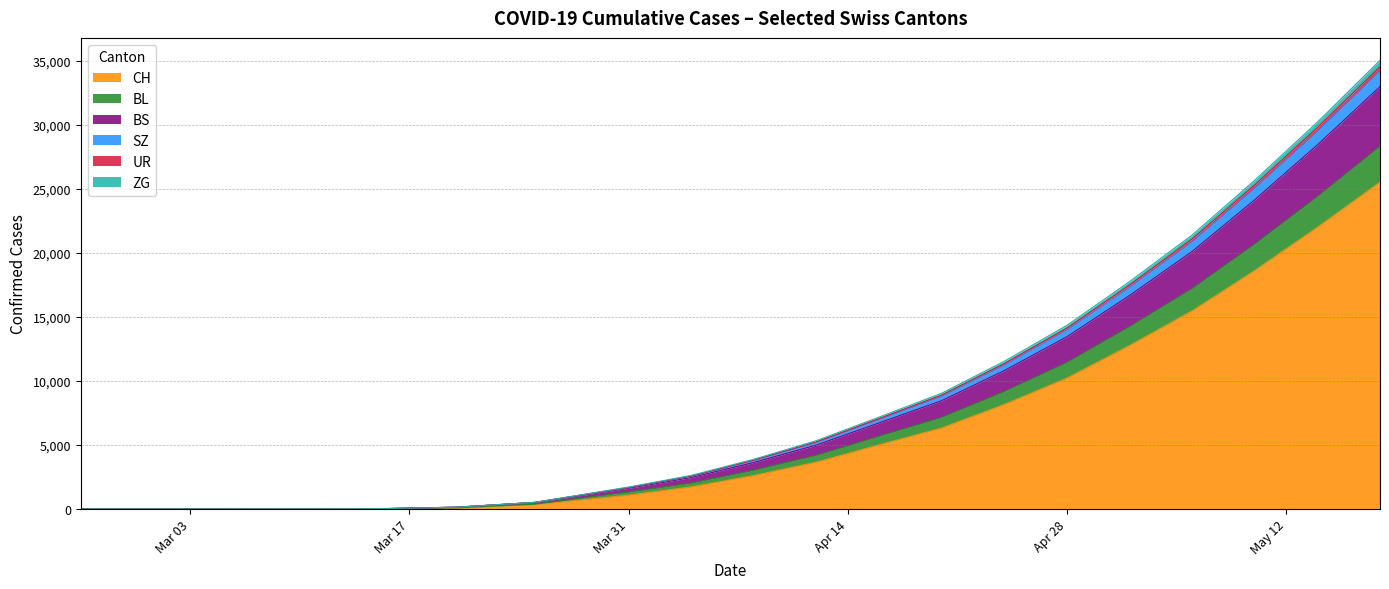

At how many categories does at least one series exceed 20670?

4